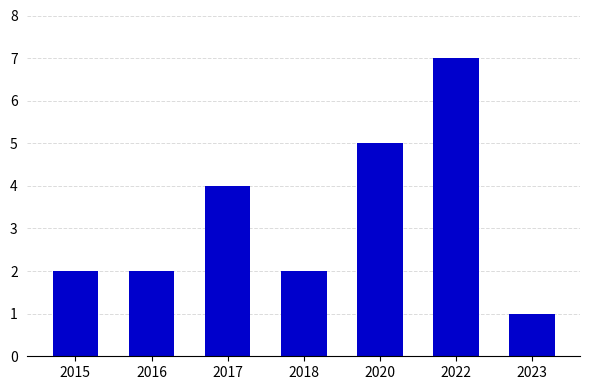

How many bars are there in total?

7